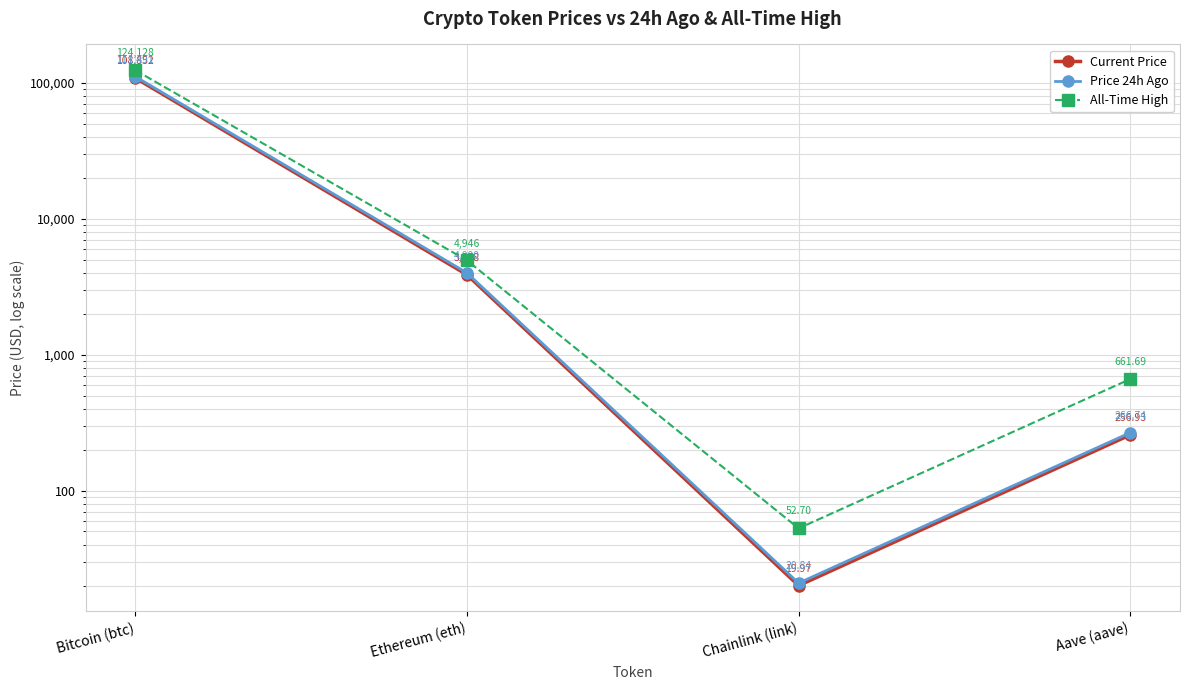

What is the maximum value for Price 24h Ago?

111491.0